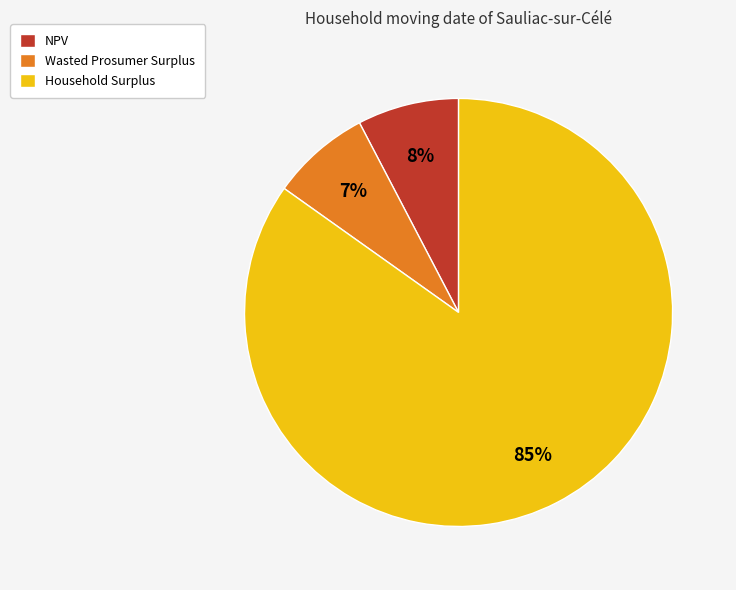

Which has a higher value, Household Surplus or Wasted Prosumer Surplus?

Household Surplus